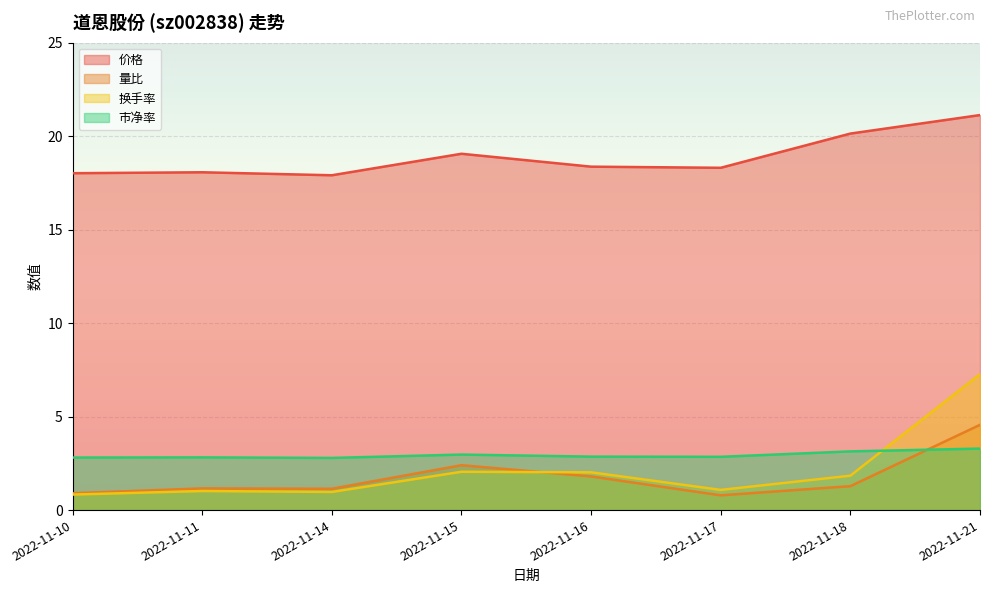

Between 2022-11-17 and 2022-11-18, which is larger?

2022-11-18